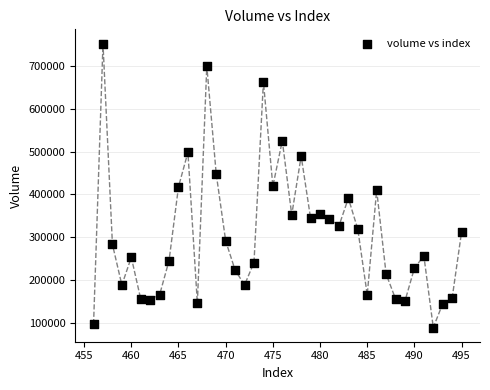

What is the range of Y values (max minus min)?

665240